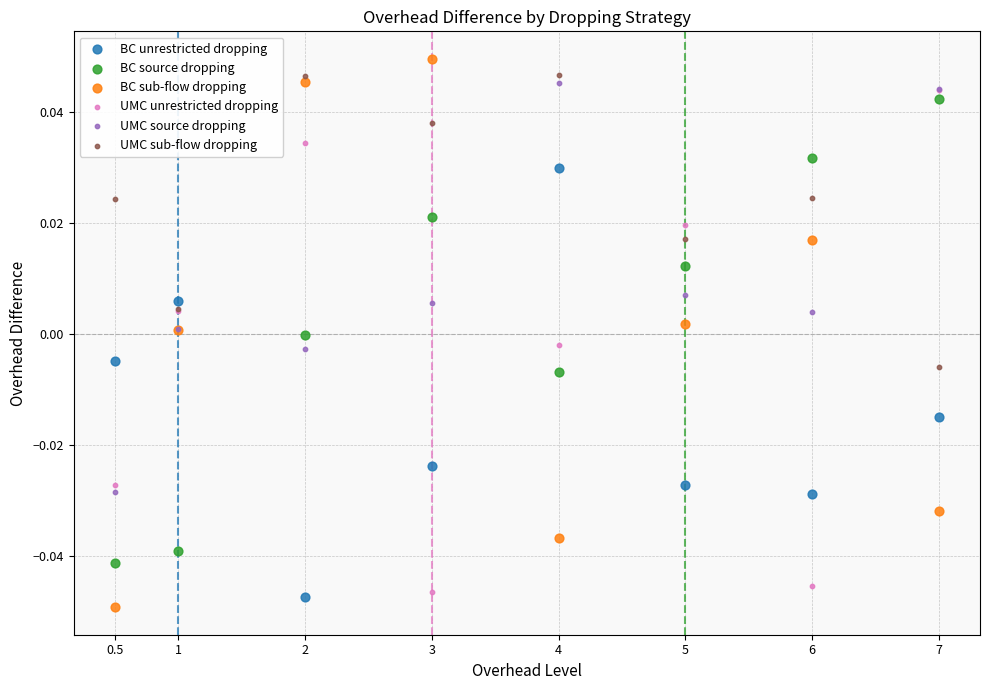

Which series contains the lowest Y value?

BC sub-flow dropping